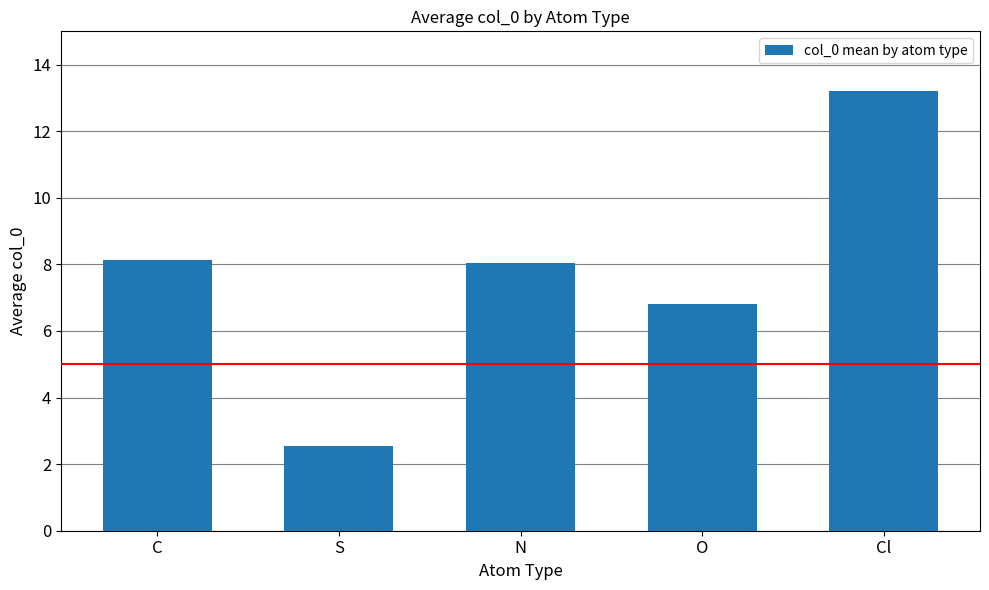

How many bars are there in total?

5